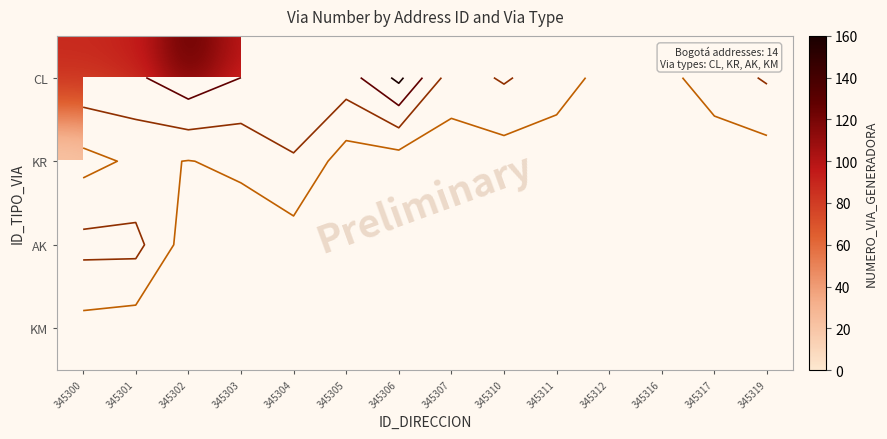

Is the value of CL at 345304 greater than the value of KR at 345306?

No